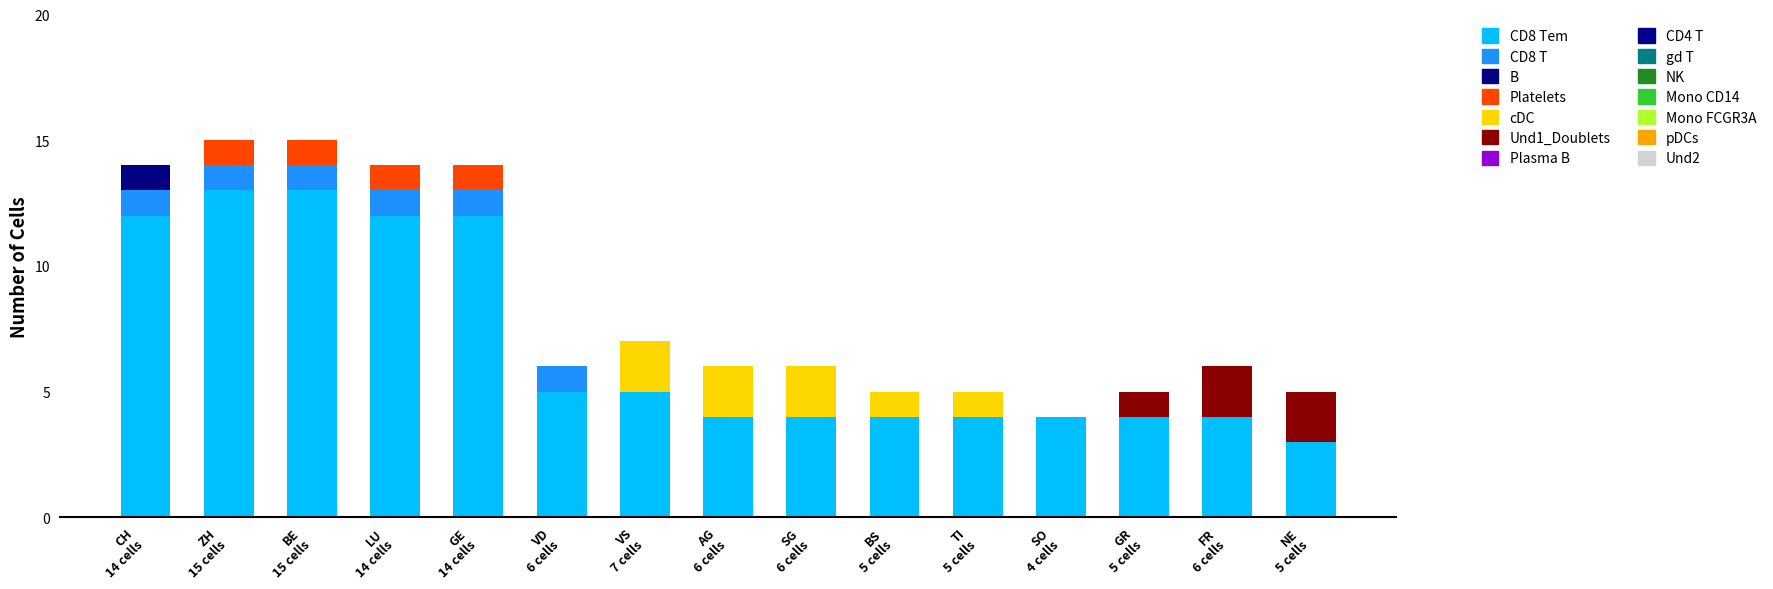

Does the chart contain stacked bars?

Yes